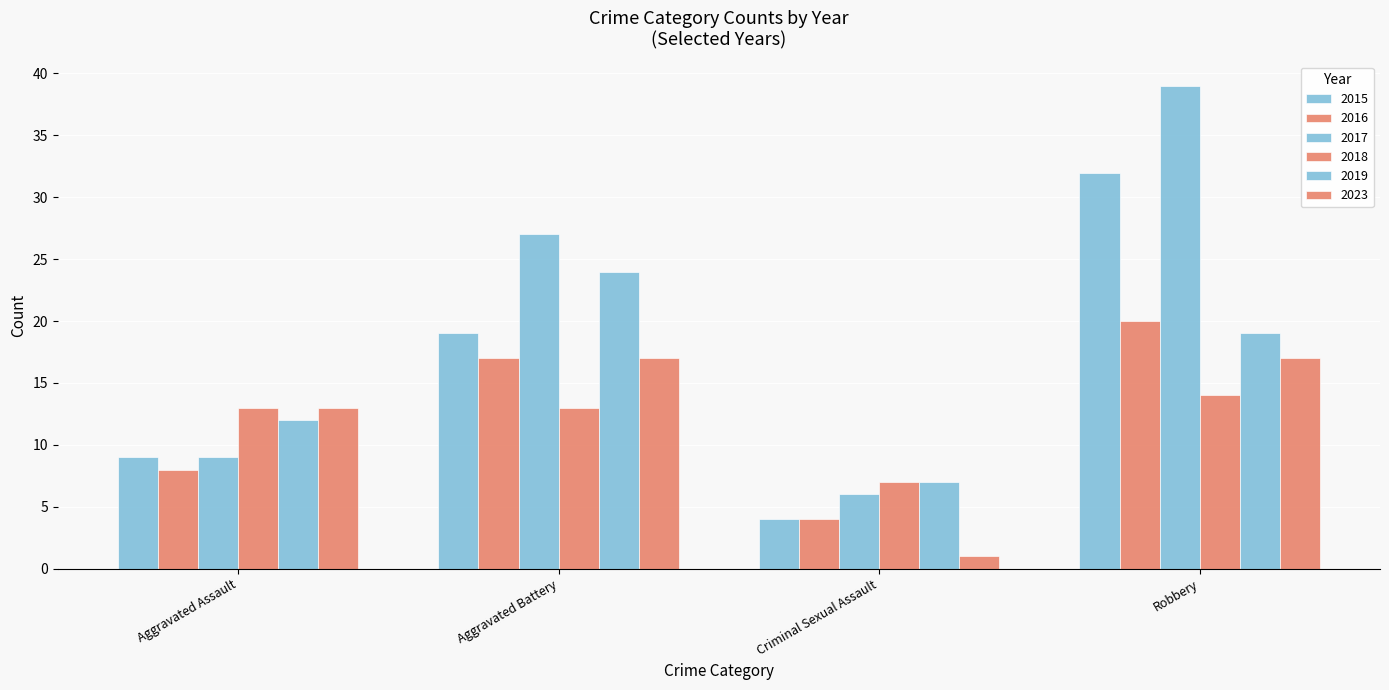

Which series has the largest range (max minus min)?

2017